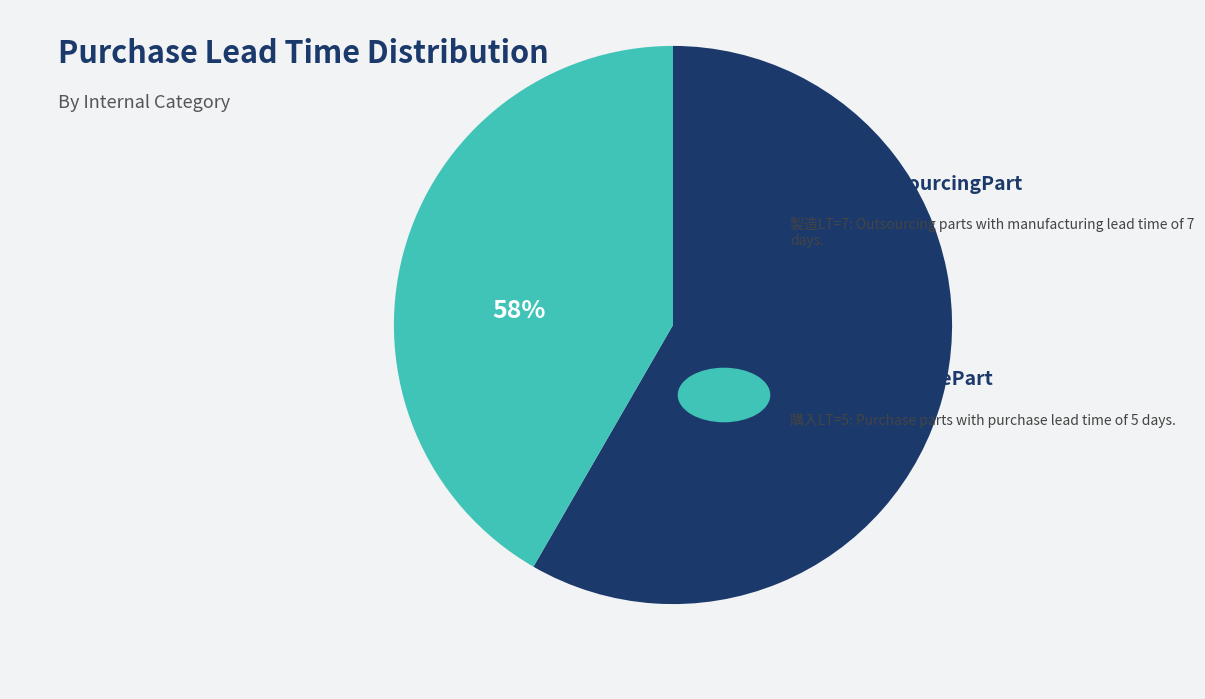

Is $D_PS_PurchasePart the majority of the pie?

No